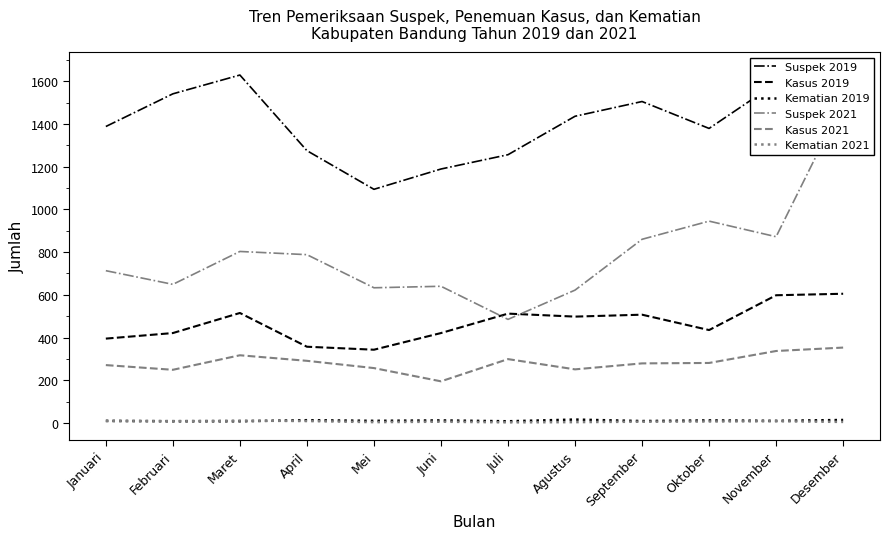

Reading left to right, extract all data points from this chart.

Suspek 2019: 1388	1541	1629	1275	1094	1189	1256	1436	1505	1379	1591	1653
Kasus 2019: 395	421	515	357	343	421	512	498	507	435	598	605
Kematian 2019: 10	8	8	13	10	12	8	16	9	12	10	14
Suspek 2021: 713	649	803	788	633	640	485	622	860	945	872	1504
Kasus 2021: 271	249	317	291	257	195	299	251	279	281	337	353
Kematian 2021: 9	9	11	9	4	6	3	4	6	7	8	5